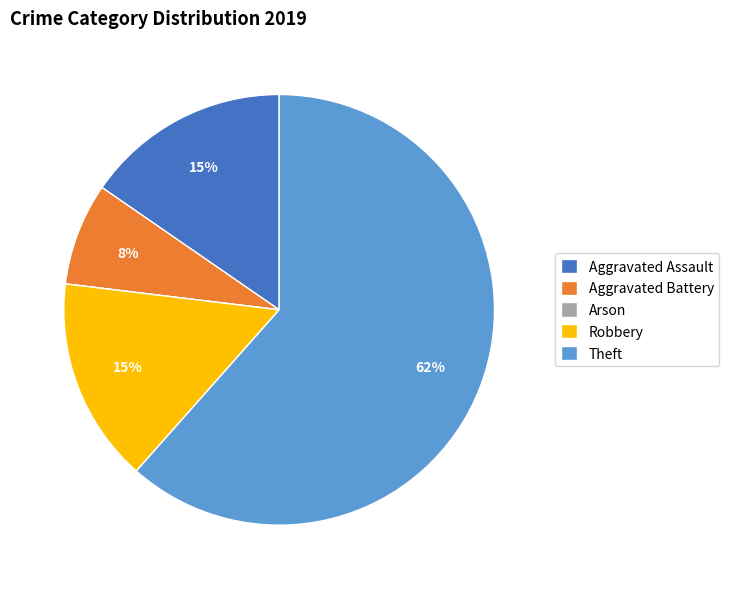

The Aggravated Assault slice represents 15% of the pie. True or false?

True